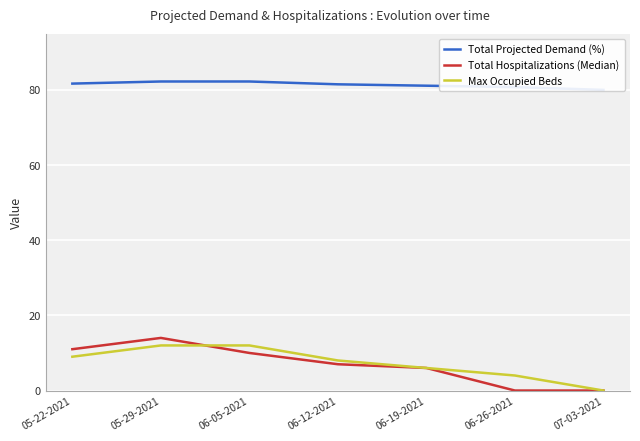

The Total Hospitalizations (Median) series shows 5.3 at 05-22-2021. True or false?

False